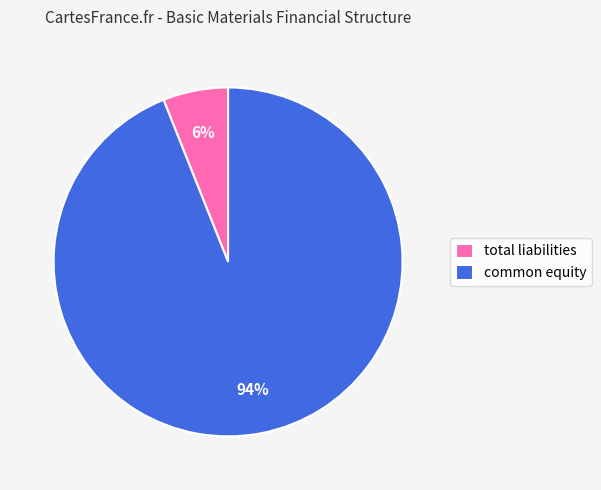

Rank the categories by value from highest to lowest.

common equity, total liabilities